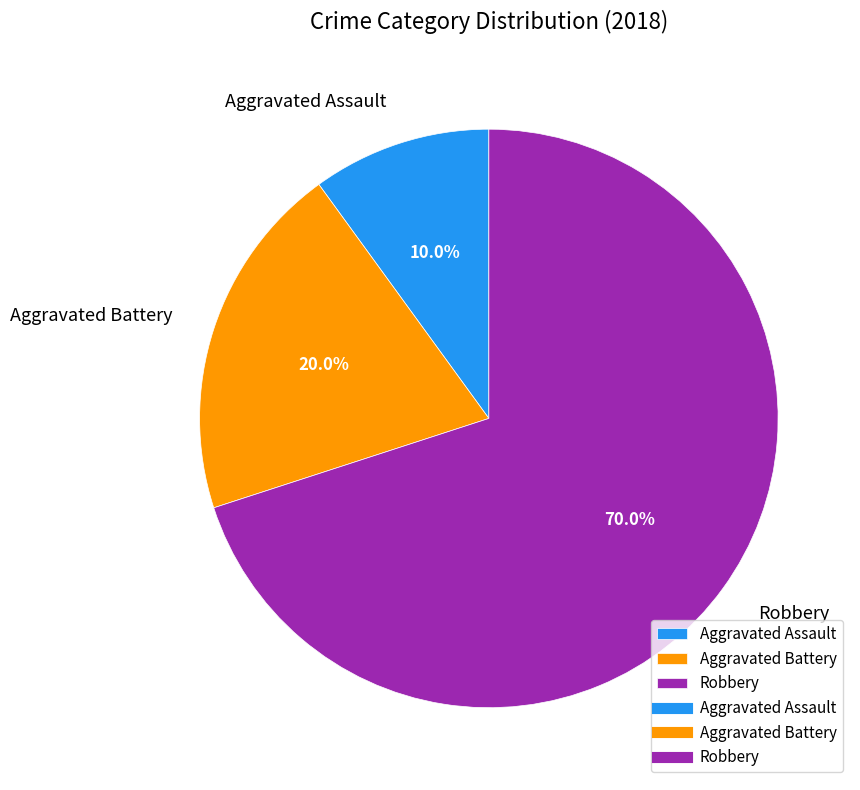

Which category has the biggest portion of the pie?

Robbery